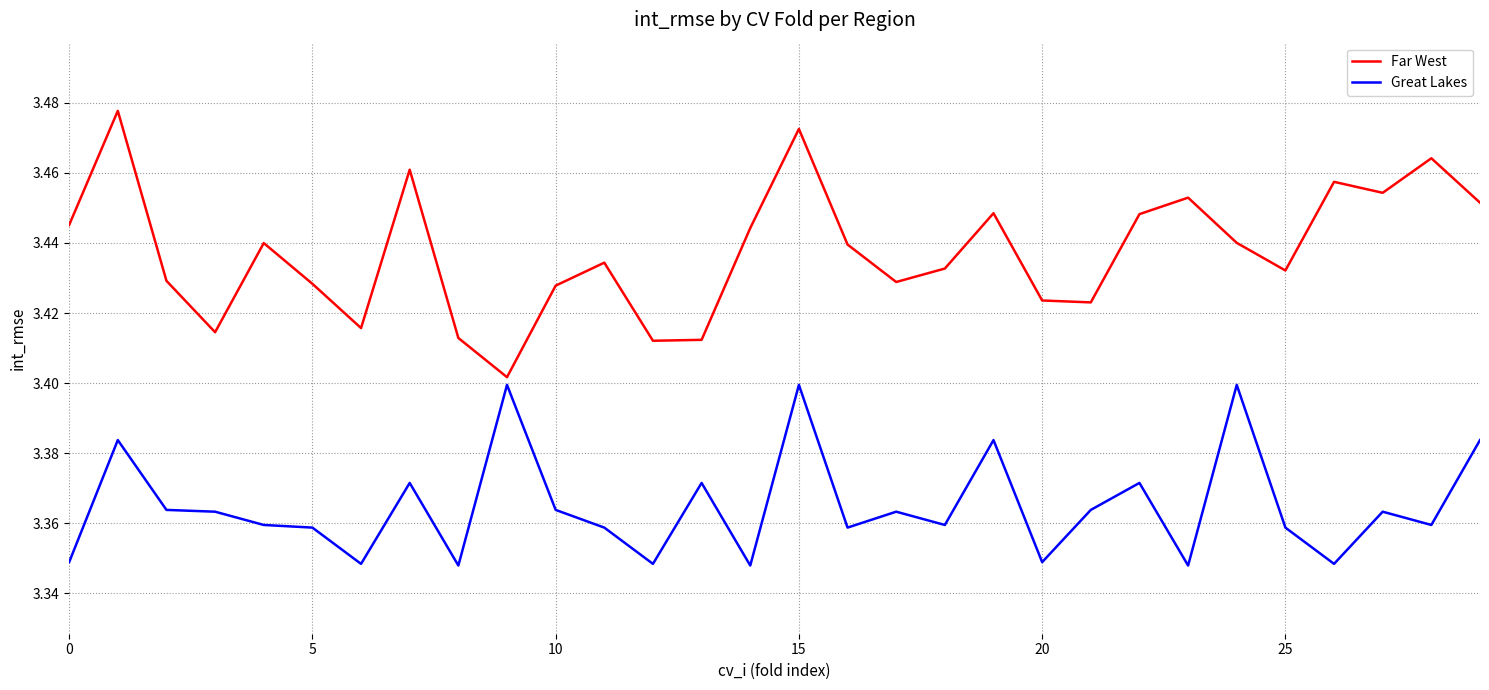

In Great Lakes, how many points are higher than both neighbors (excluding endpoints)?

10